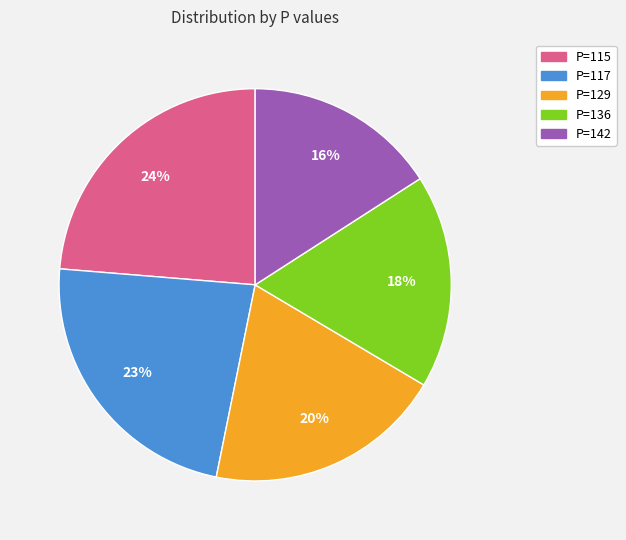

Is there any slice that represents more than half of the pie?

No